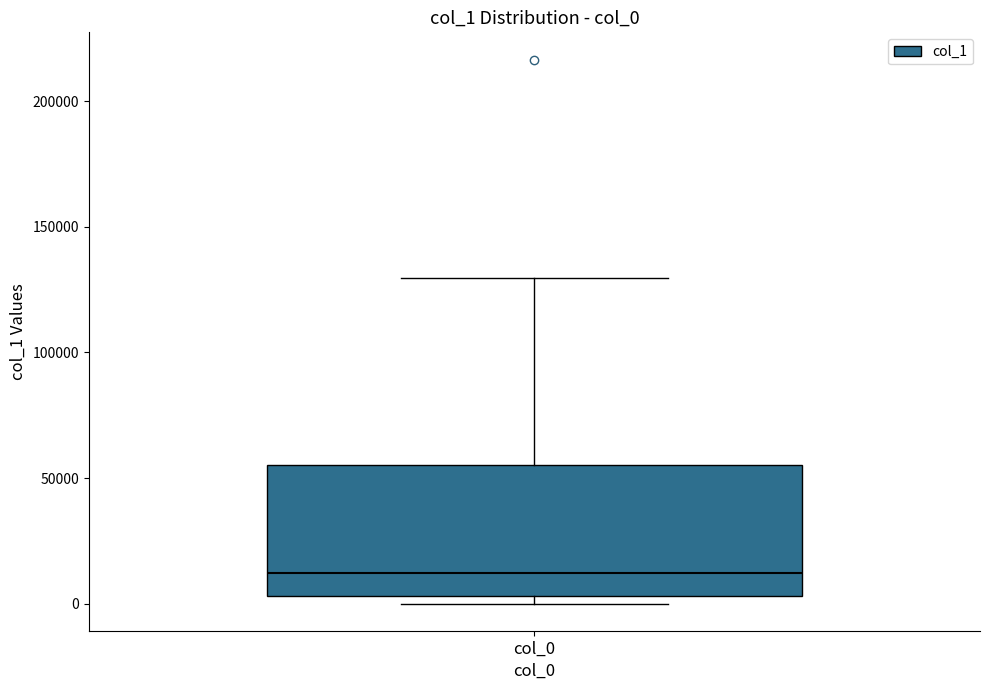

Where is the upper edge of the box for col_0 on the y-axis? The values are not printed on the chart, so give them approximately, as read against the axis.

55000